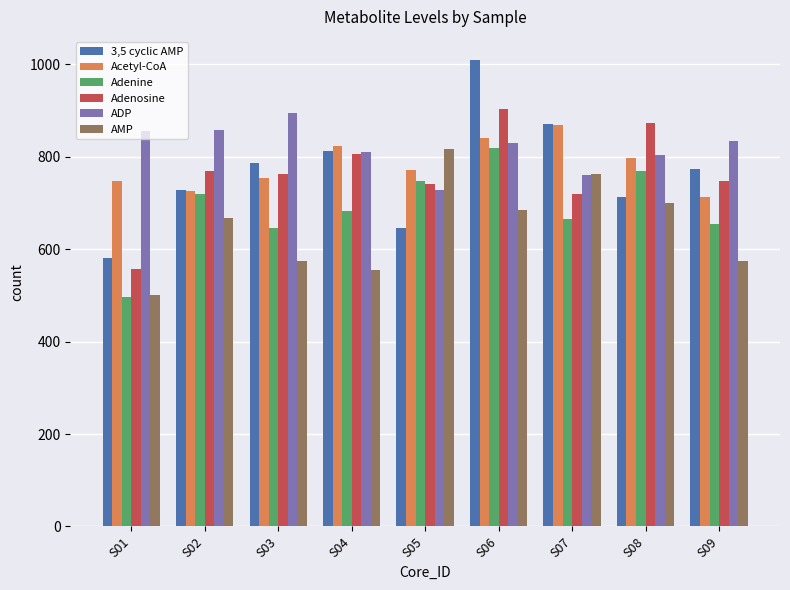

At which label does Adenine first exceed 683?

S02